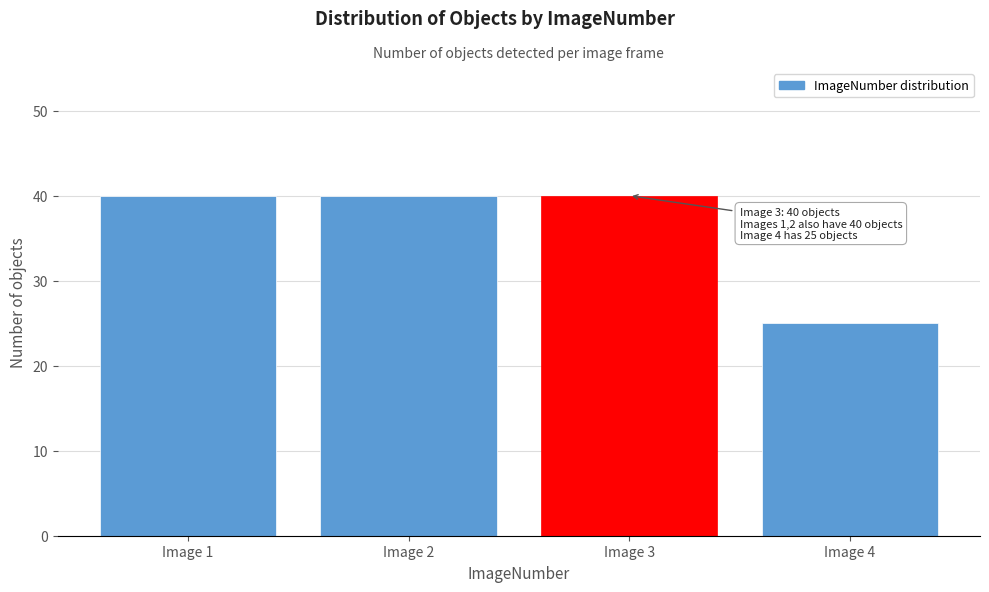

Reading left to right, transcribe all the data shown in this chart.

40	40	40	25